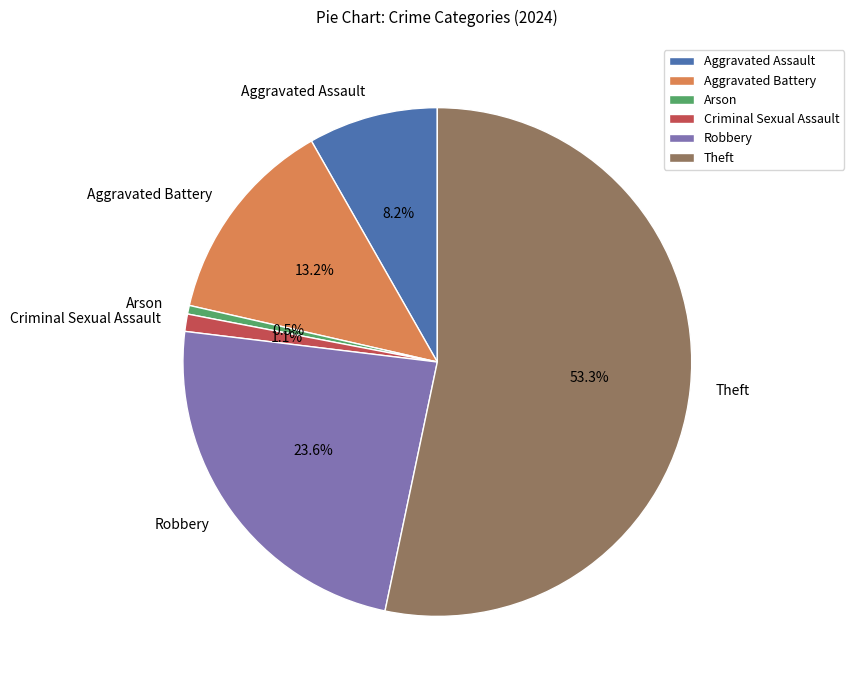

Is there a majority slice in this chart?

Yes